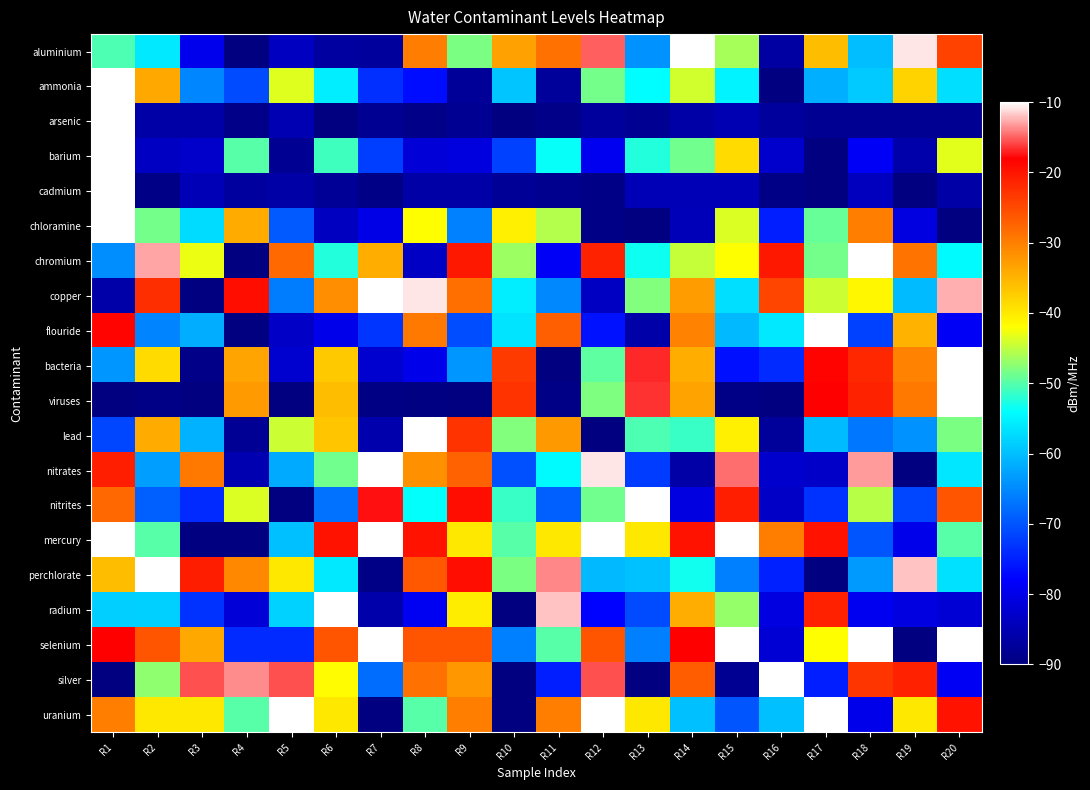

What is the total value across all series at R7?

-1245.8